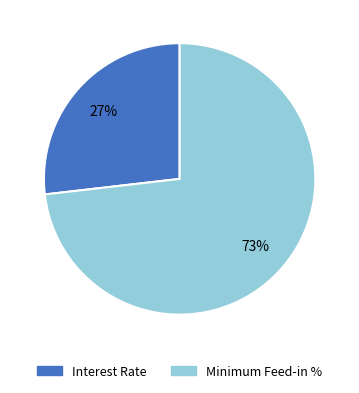

Is it true that Minimum Feed-in % is 73% of the pie?

True